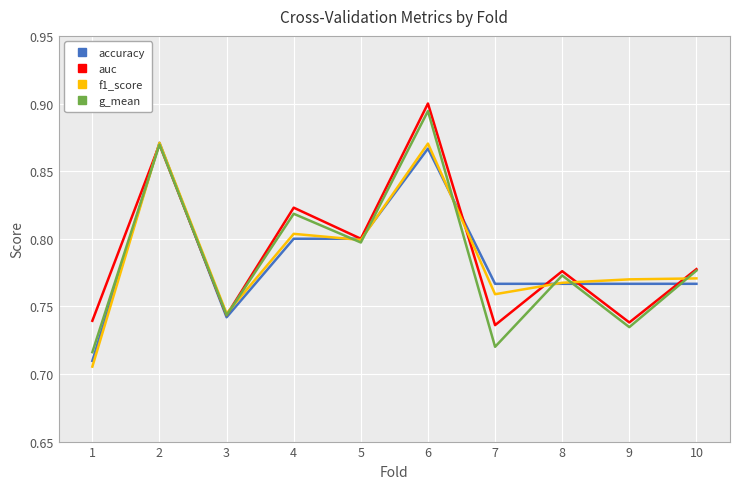

The f1_score series shows 0.8 at 7. True or false?

True